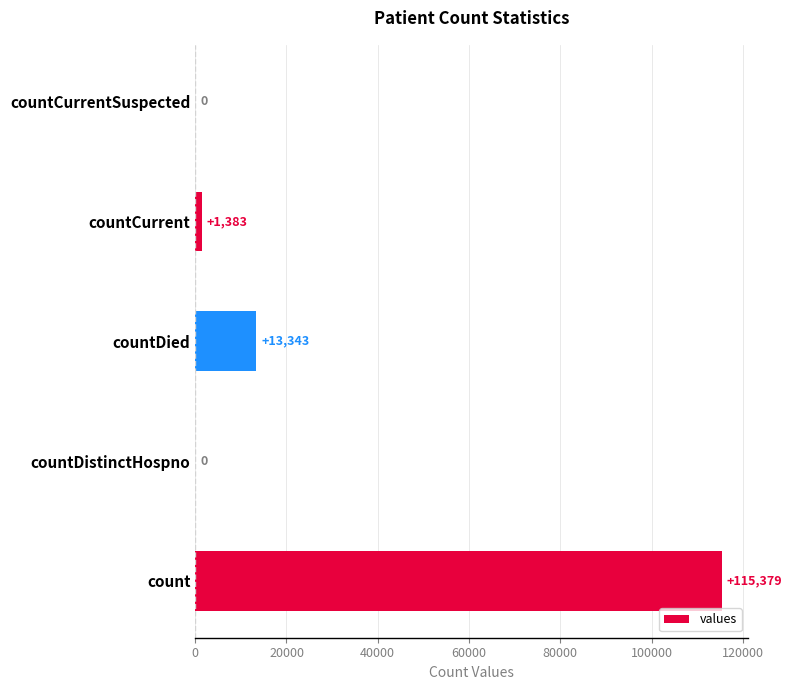

What is the sum of the values at count and countDistinctHospno?

115379